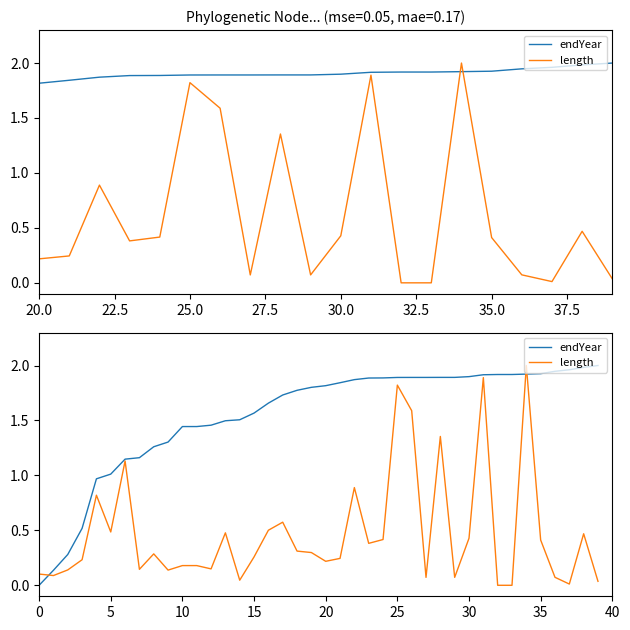

Is the value of endYear at 19 greater than the value of length at 35.0?

Yes